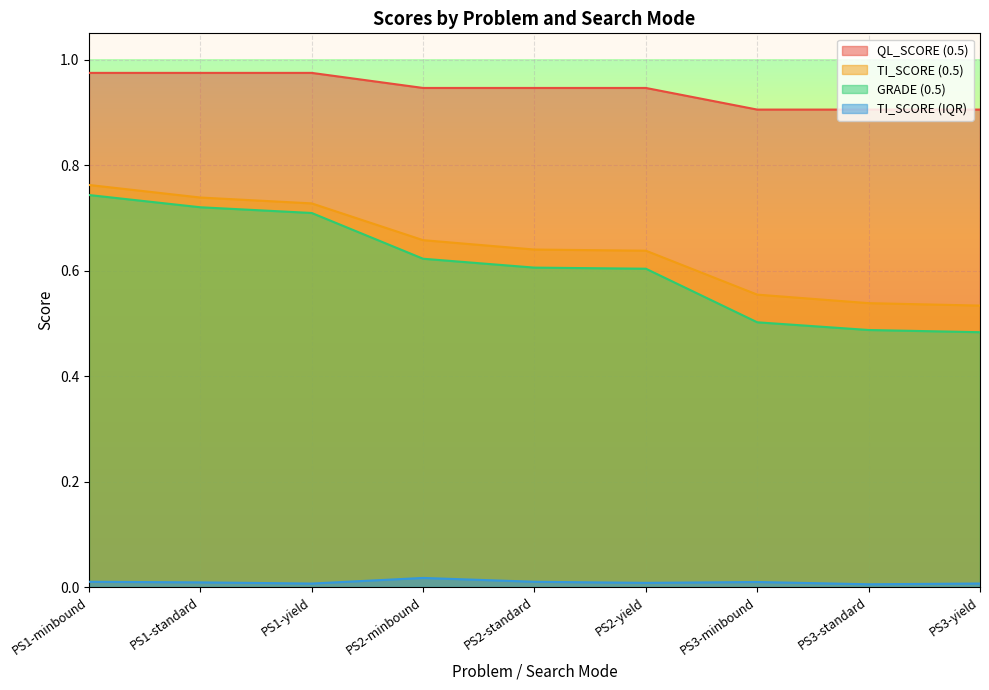

Reading right to left, extract all data points from this chart.

QL_SCORE (0.5): PS3-yield=0.9	PS3-standard=0.9	PS3-minbound=0.9	PS2-yield=0.9	PS2-standard=0.9	PS2-minbound=0.9	PS1-yield=1.0	PS1-standard=1.0	PS1-minbound=1.0
TI_SCORE (0.5): PS3-yield=0.5	PS3-standard=0.5	PS3-minbound=0.6	PS2-yield=0.6	PS2-standard=0.6	PS2-minbound=0.7	PS1-yield=0.7	PS1-standard=0.7	PS1-minbound=0.8
GRADE (0.5): PS3-yield=0.5	PS3-standard=0.5	PS3-minbound=0.5	PS2-yield=0.6	PS2-standard=0.6	PS2-minbound=0.6	PS1-yield=0.7	PS1-standard=0.7	PS1-minbound=0.7
TI_SCORE (IQR): PS3-yield=0.0	PS3-standard=0.0	PS3-minbound=0.0	PS2-yield=0.0	PS2-standard=0.0	PS2-minbound=0.0	PS1-yield=0.0	PS1-standard=0.0	PS1-minbound=0.0